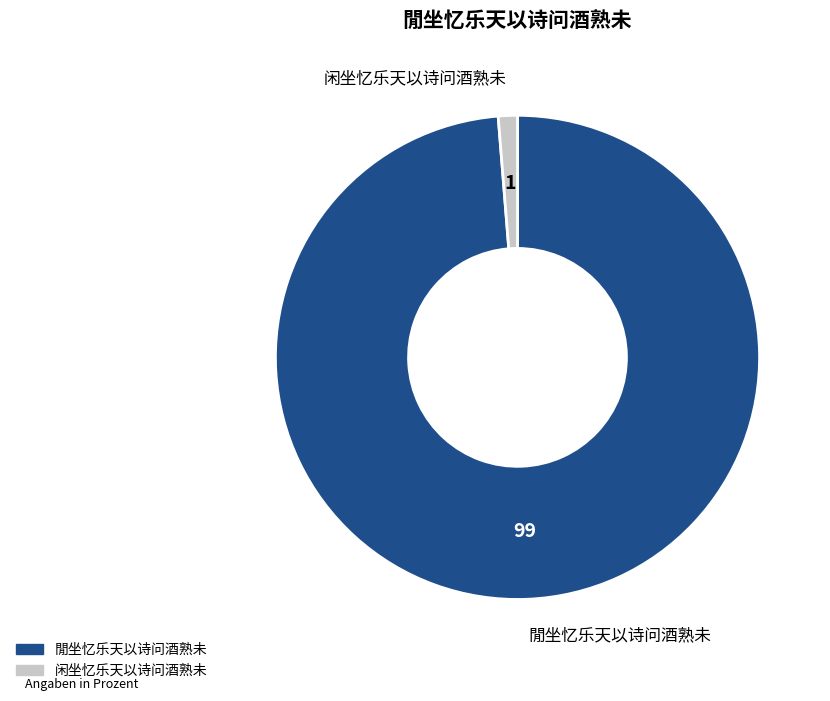

Rank the categories by value from lowest to highest.

闲坐忆乐天以诗问酒熟未, 閒坐忆乐天以诗问酒熟未